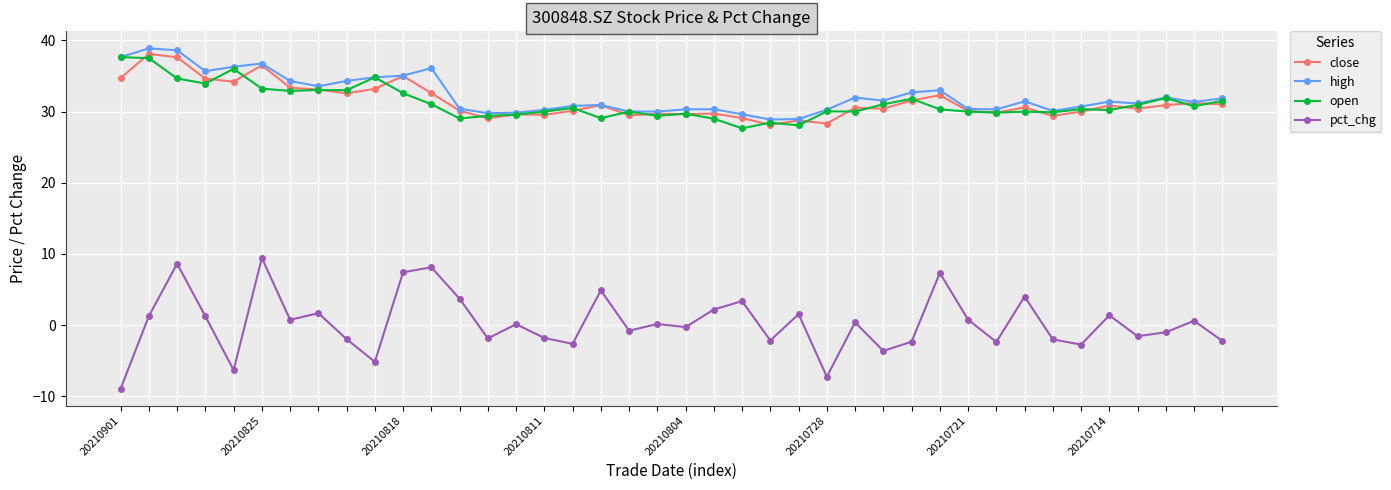

True or false: close has more than 1 interior local peaks.

True